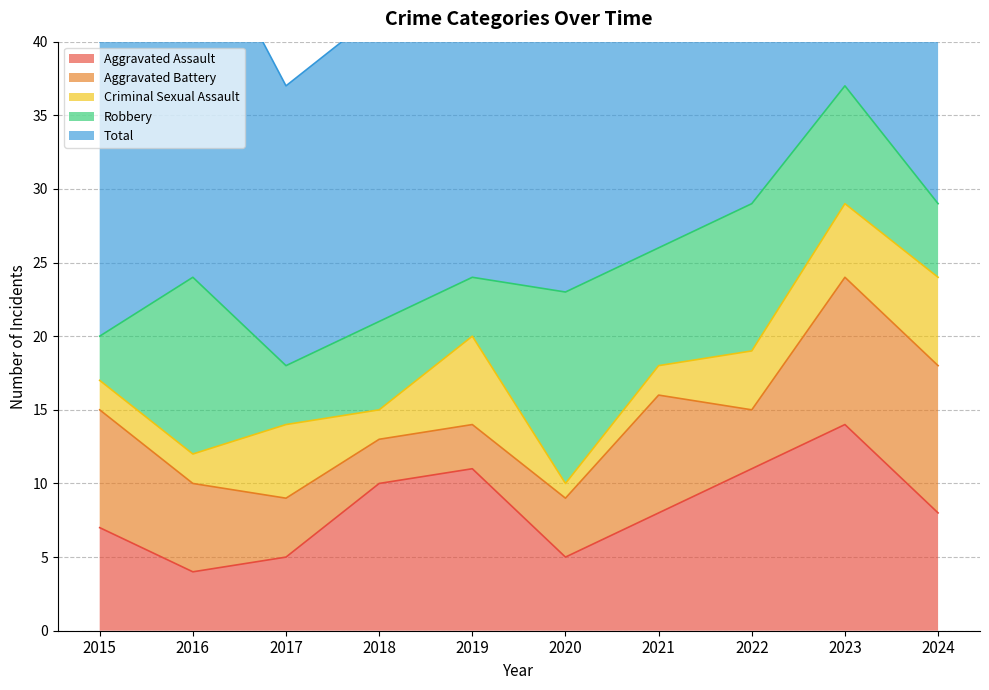

How many series are shown in this chart?

5